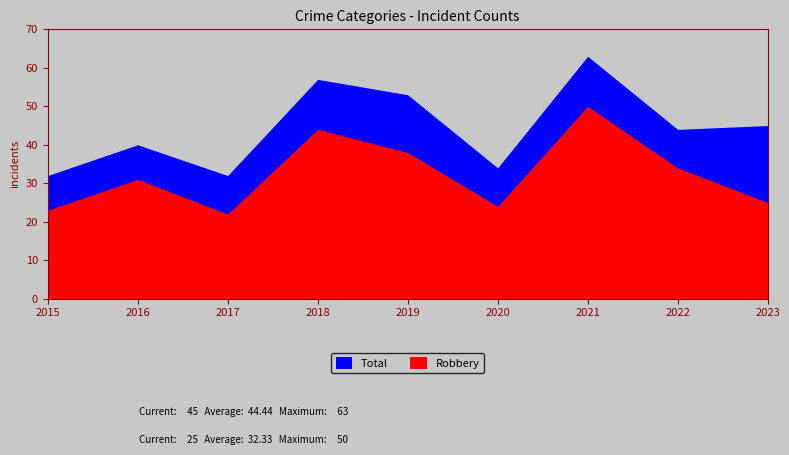

What is the difference between the maximum and minimum values in the Robbery series?

28